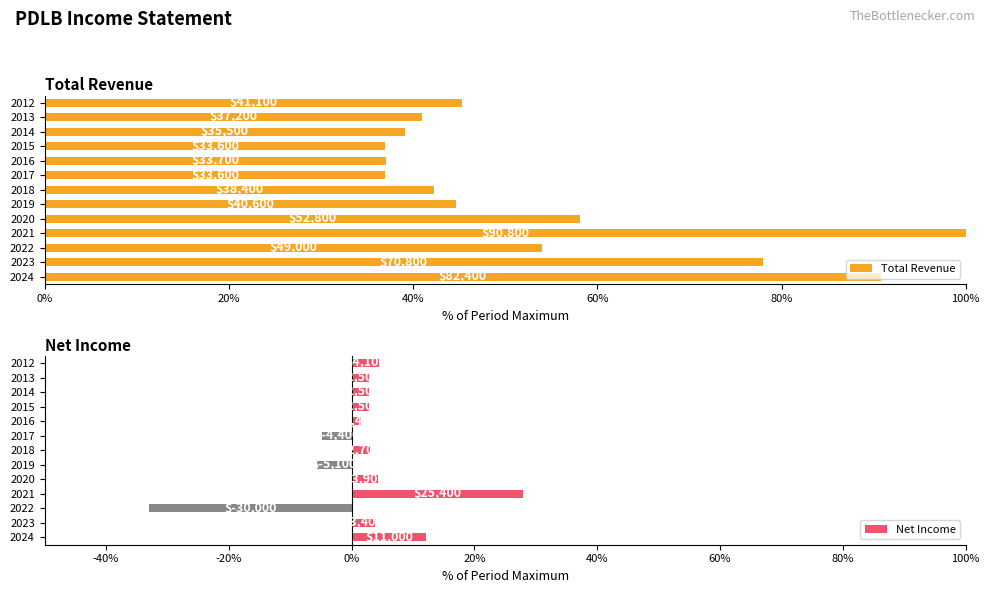

At 10, list the series in order from smallest to largest.

Net Income, Total Revenue